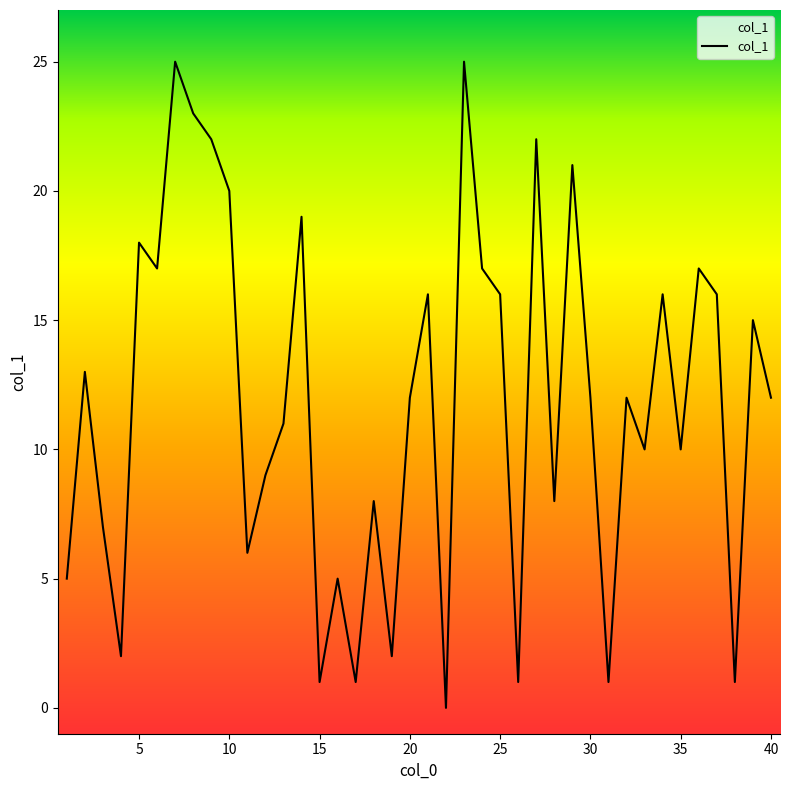

What is the difference between the maximum and minimum values?

25